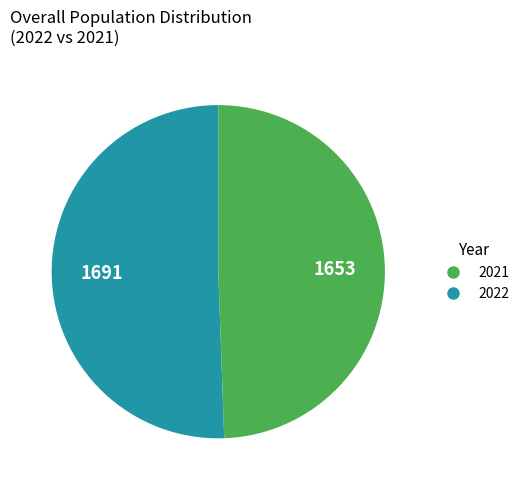

Does any single category account for the majority?

Yes